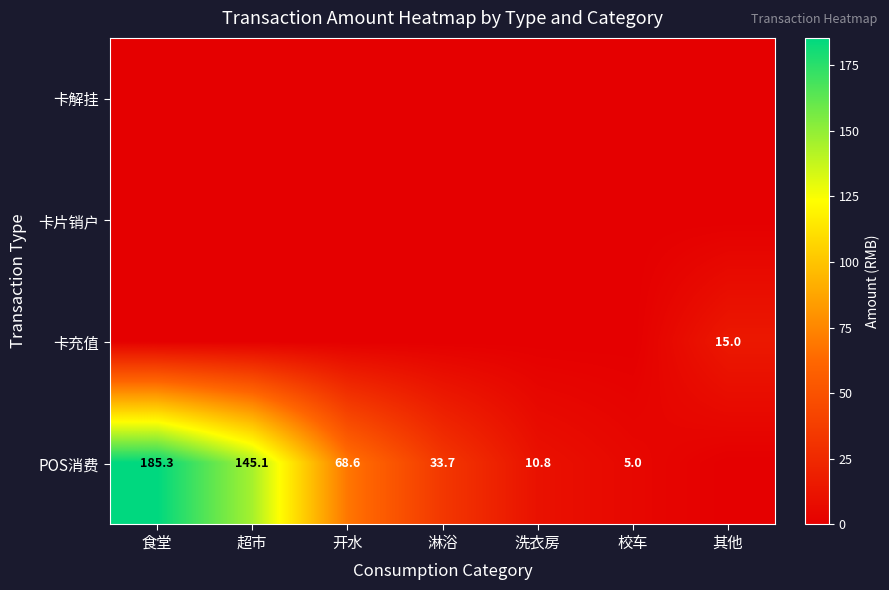

What is the sum of the POS消费 values at 食堂 and 超市?

330.4